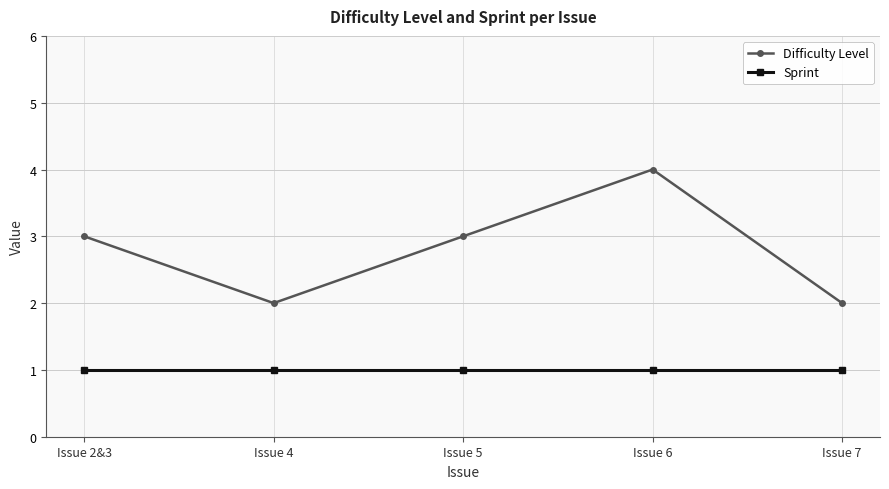

What is the sum of the Difficulty Level values at Issue 4 and Issue 2&3?

5